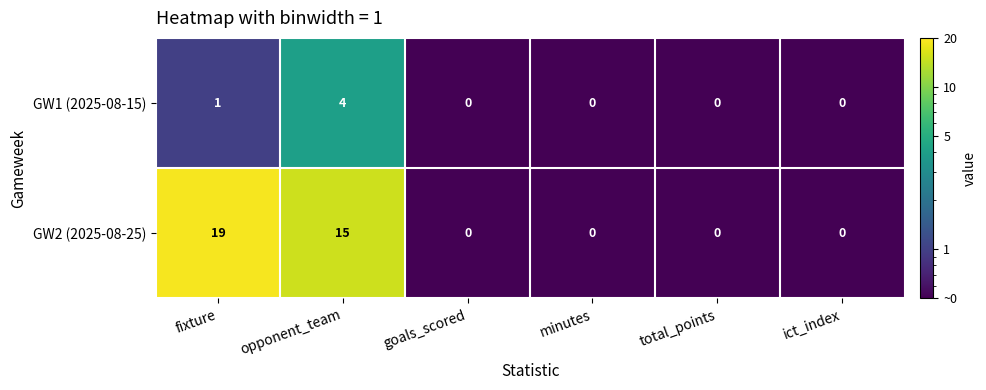

What is the minimum value shown in the chart?

0